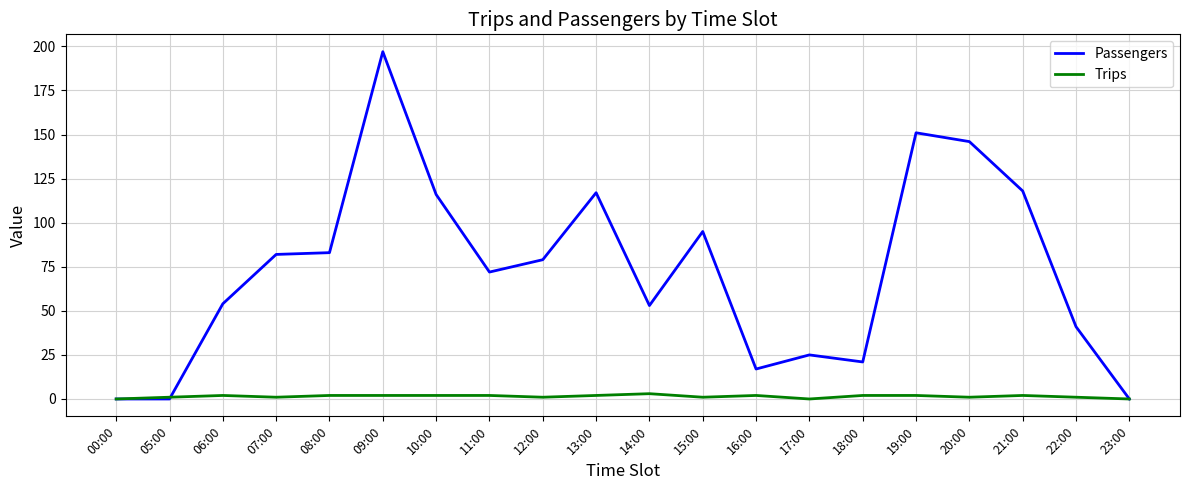

Which series has the widest spread of values?

Passengers